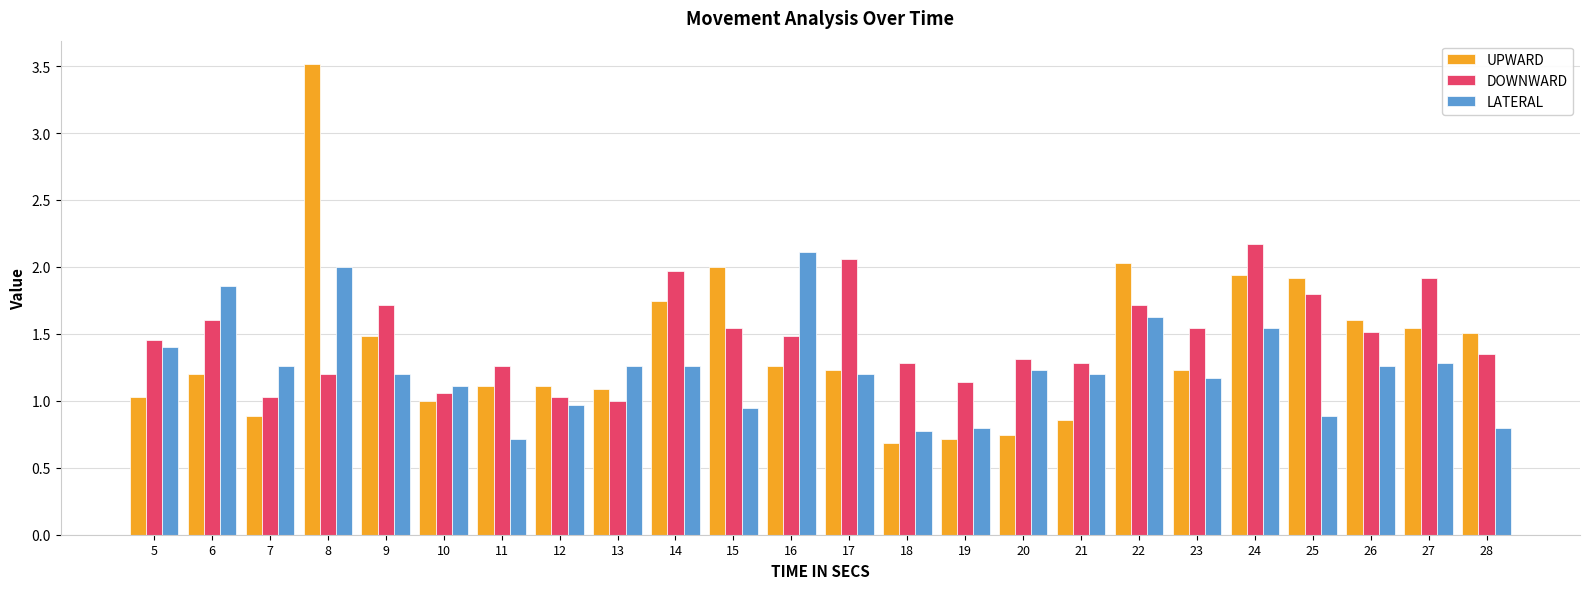

How many bars are there in each group?

3